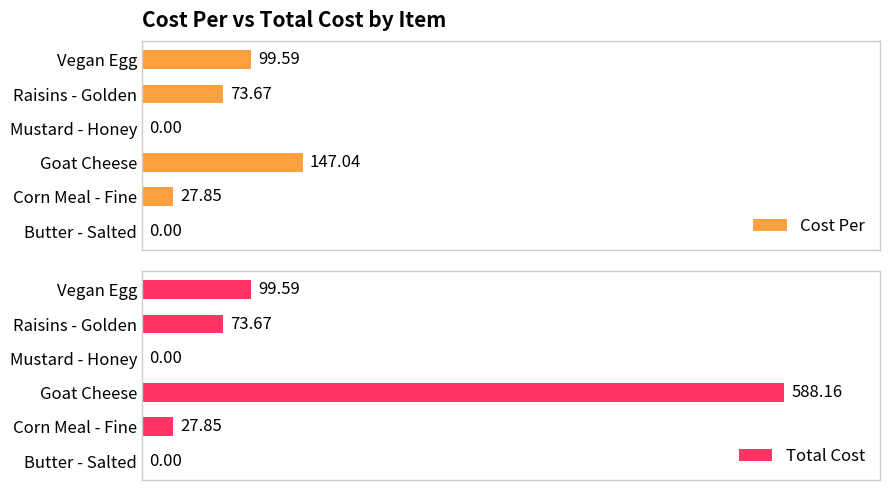

What is the difference between the maximum and minimum values in the Total Cost series?

588.2